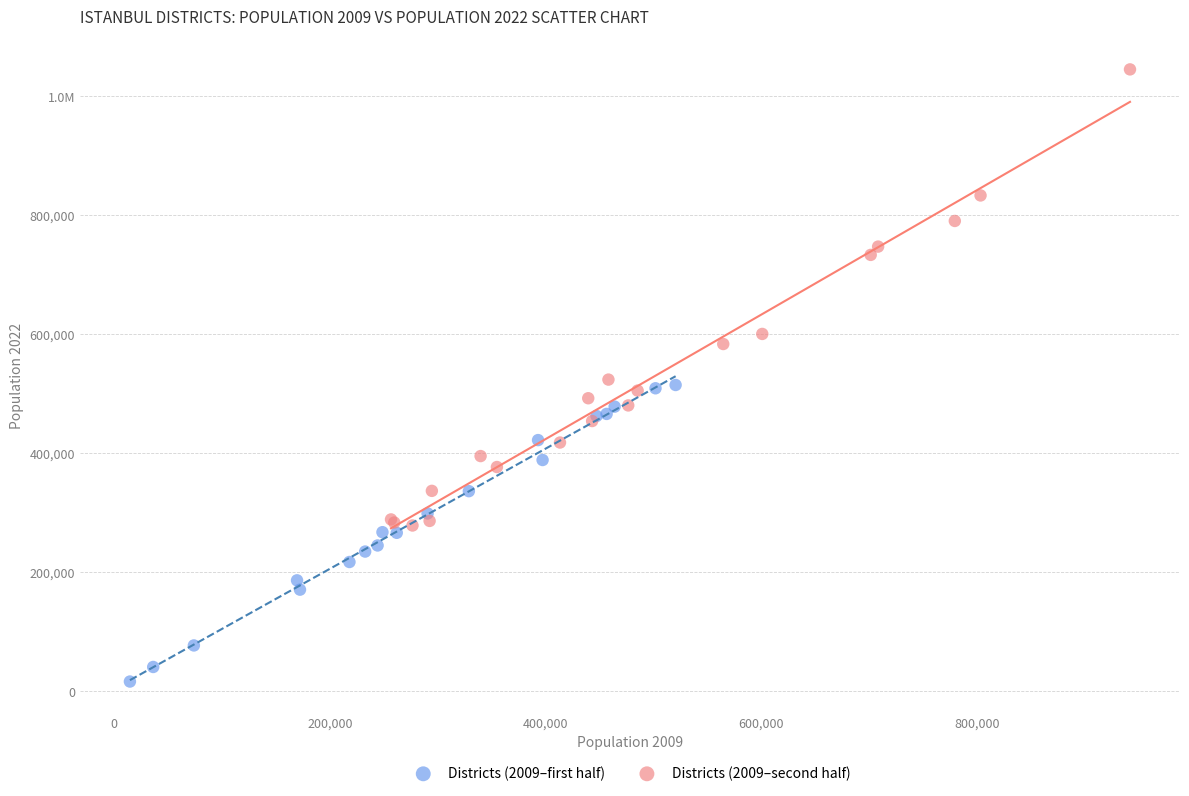

What are all the series names shown in the legend?

Districts (2009–first half), Districts (2009–second half)